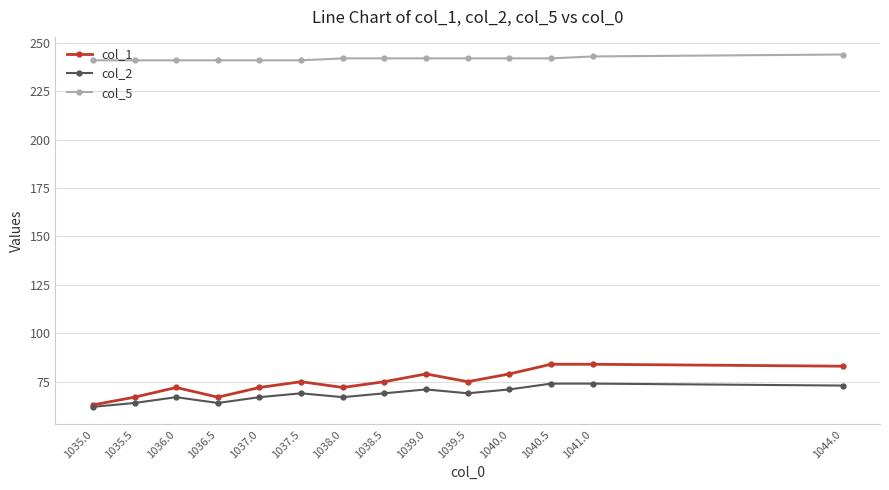

Count the col_5 values in the range 241 to 242.

12